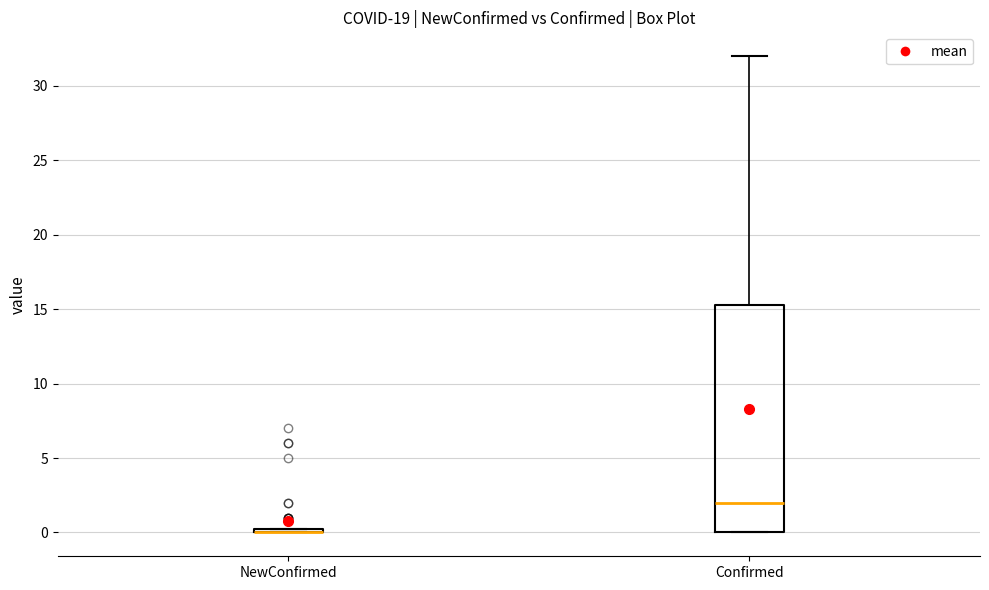

Comparing the boxes themselves (not the whiskers), which one is the tallest?

Confirmed